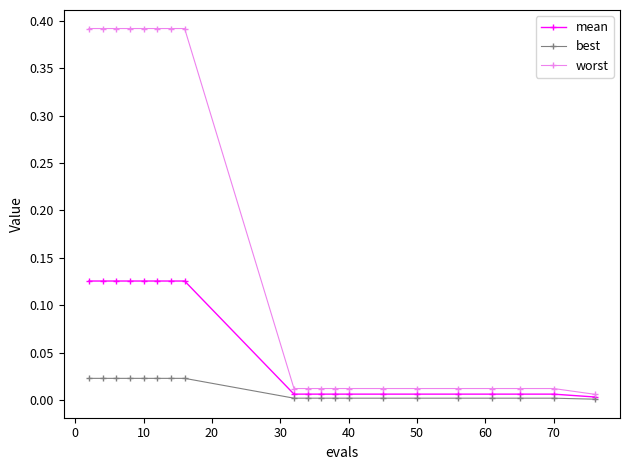

Which series has the widest spread of values?

worst